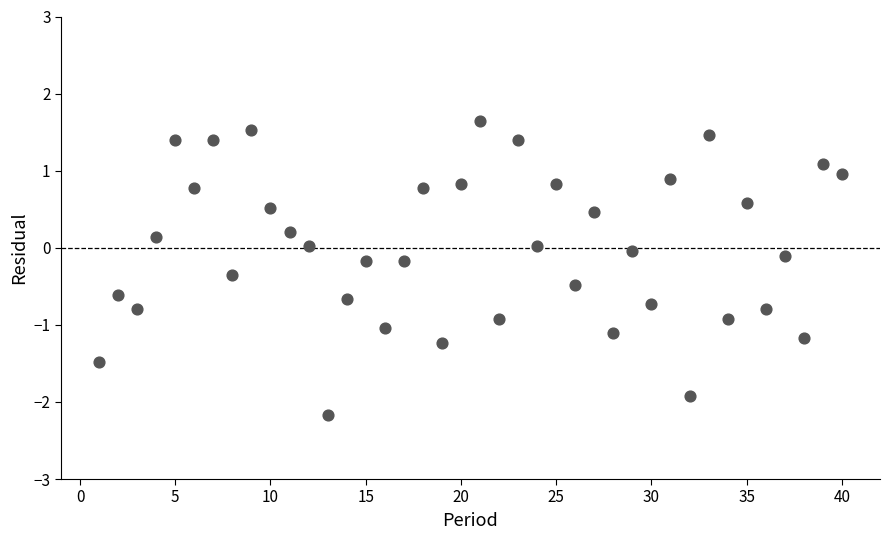

What is the range of X values (max minus min)?

39.0